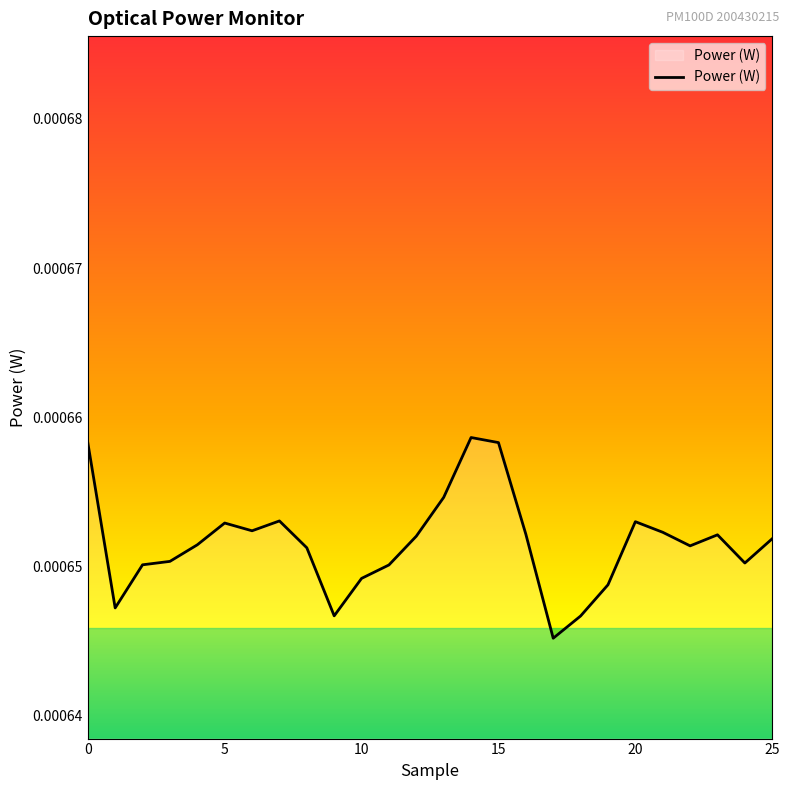

How many interior local peaks (higher than both neighbors) does the data have?

5